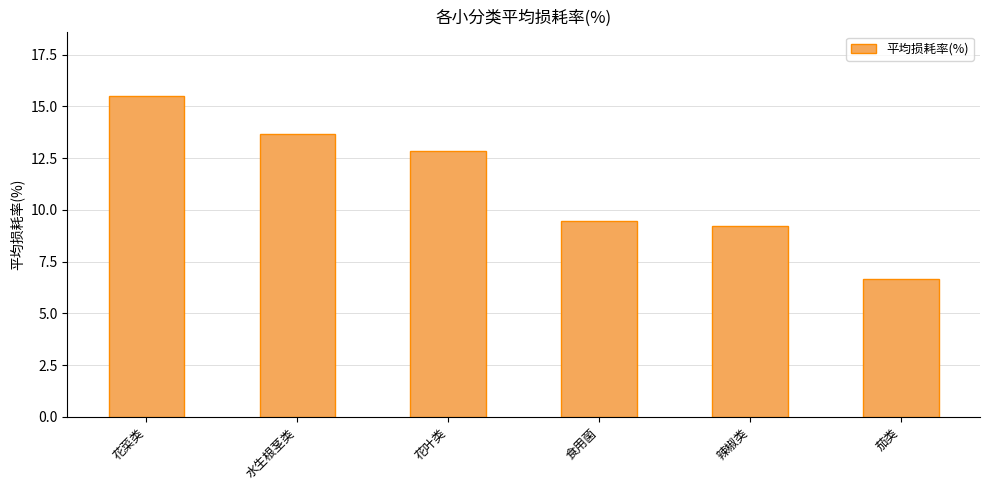

What is the average value?

11.2